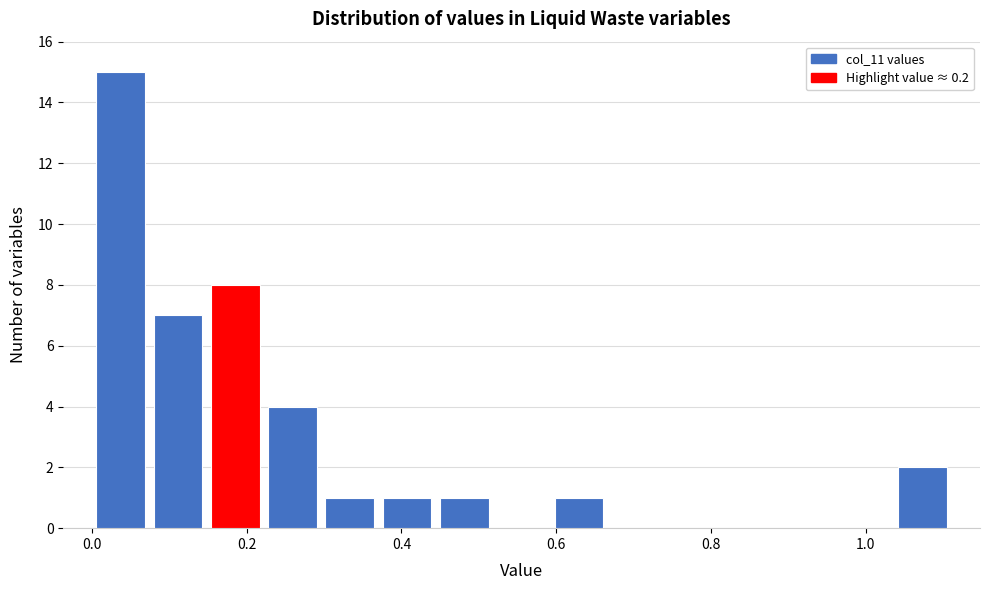

Read against the x-axis, roughly where is the centre of the tallest bar?

0.04